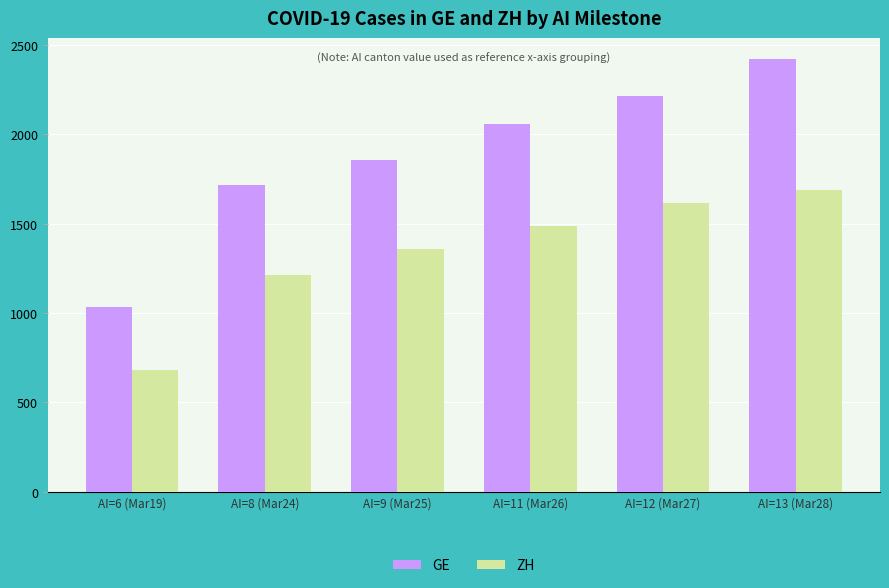

At which label does GE reach its peak?

AI=13 (Mar28)